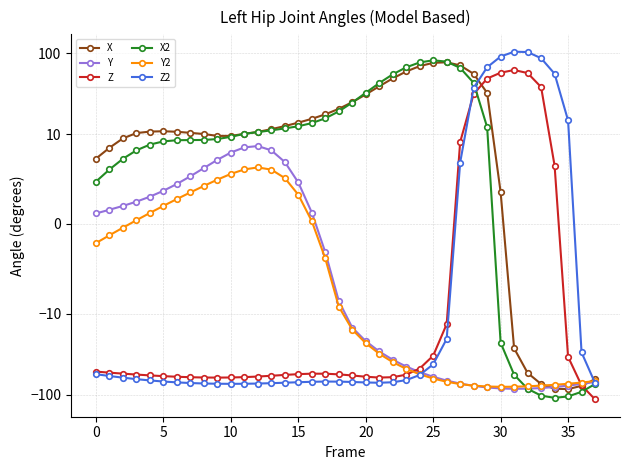

Where is the first local minimum for X?

10